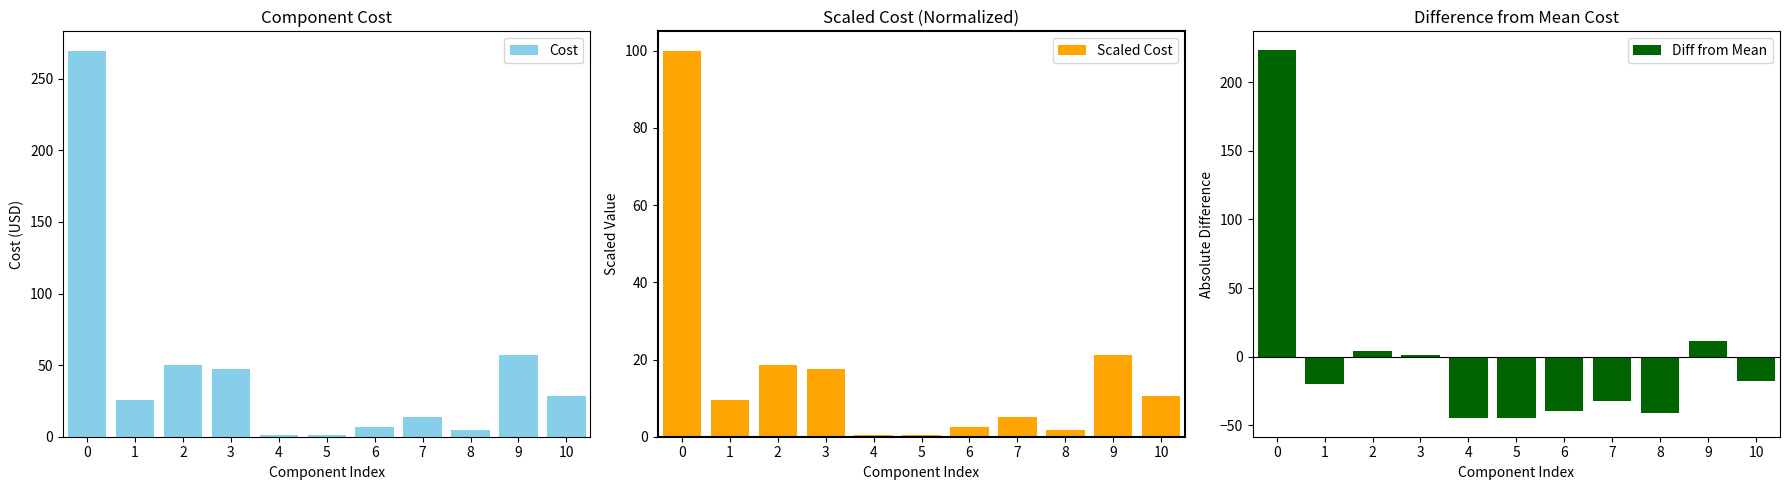

What is the value of the Scaled Cost bar at the 2nd from the left?

9.5